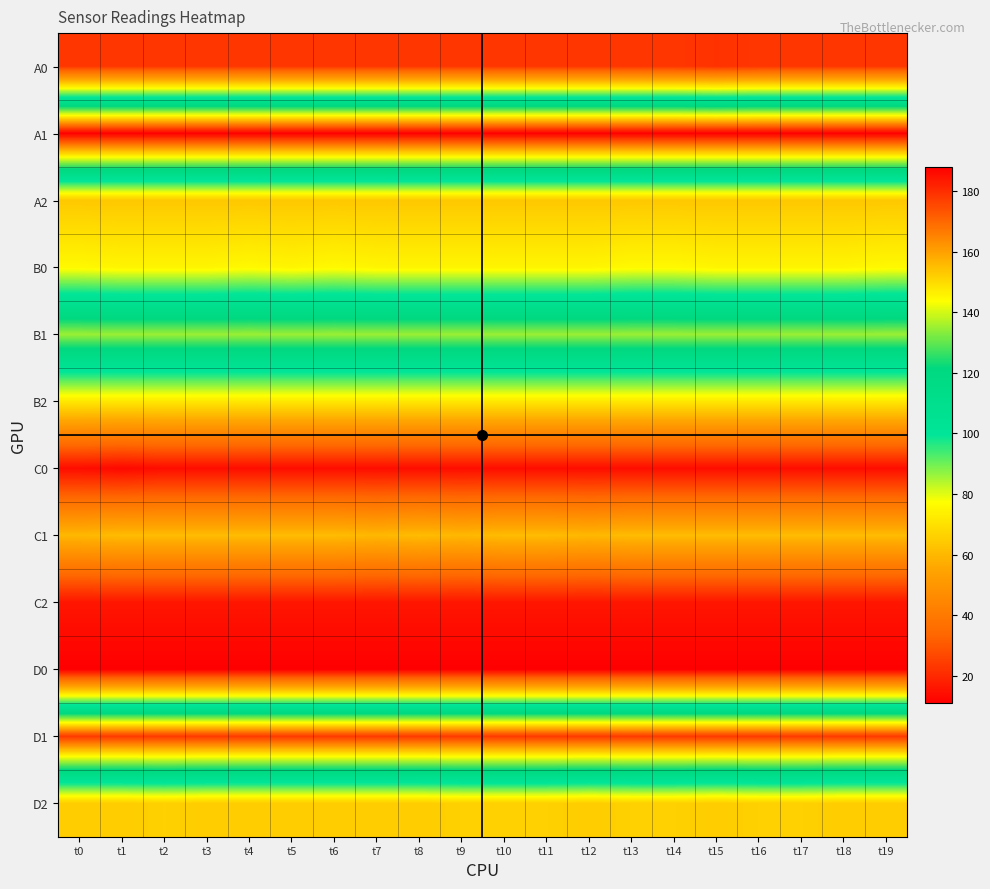

Count the number of categories in the chart.

20